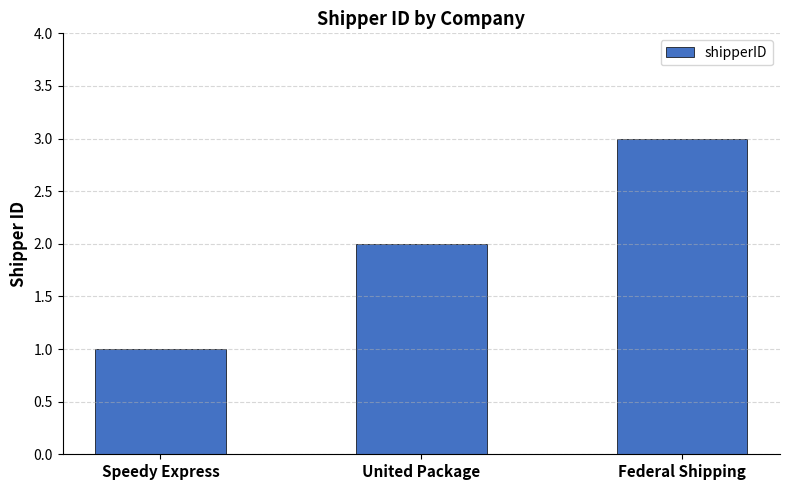

What is the change in value from Speedy Express to United Package?

+1